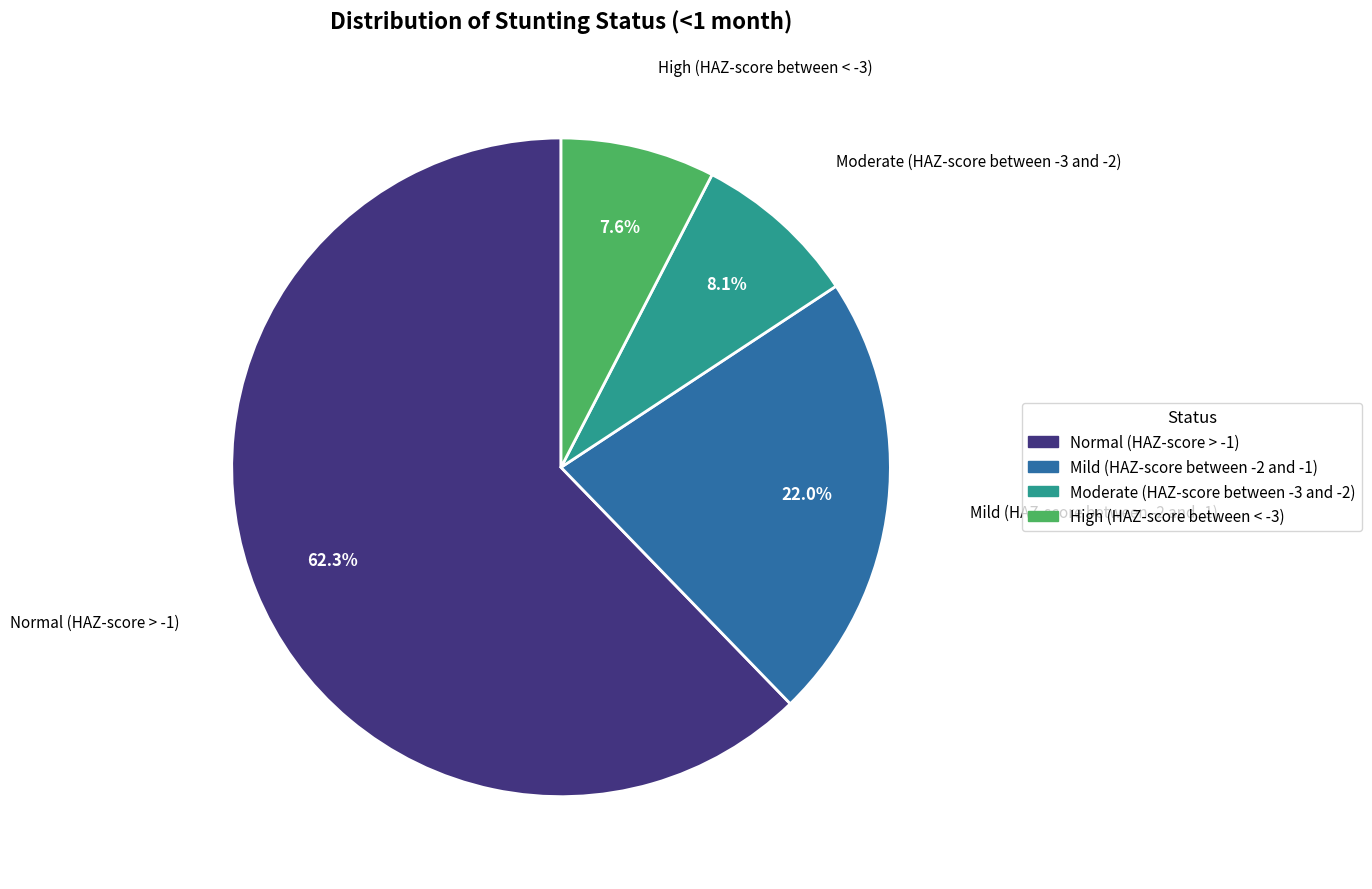

Which has a higher value, Moderate (HAZ-score between -3 and -2) or High (HAZ-score between < -3)?

Moderate (HAZ-score between -3 and -2)